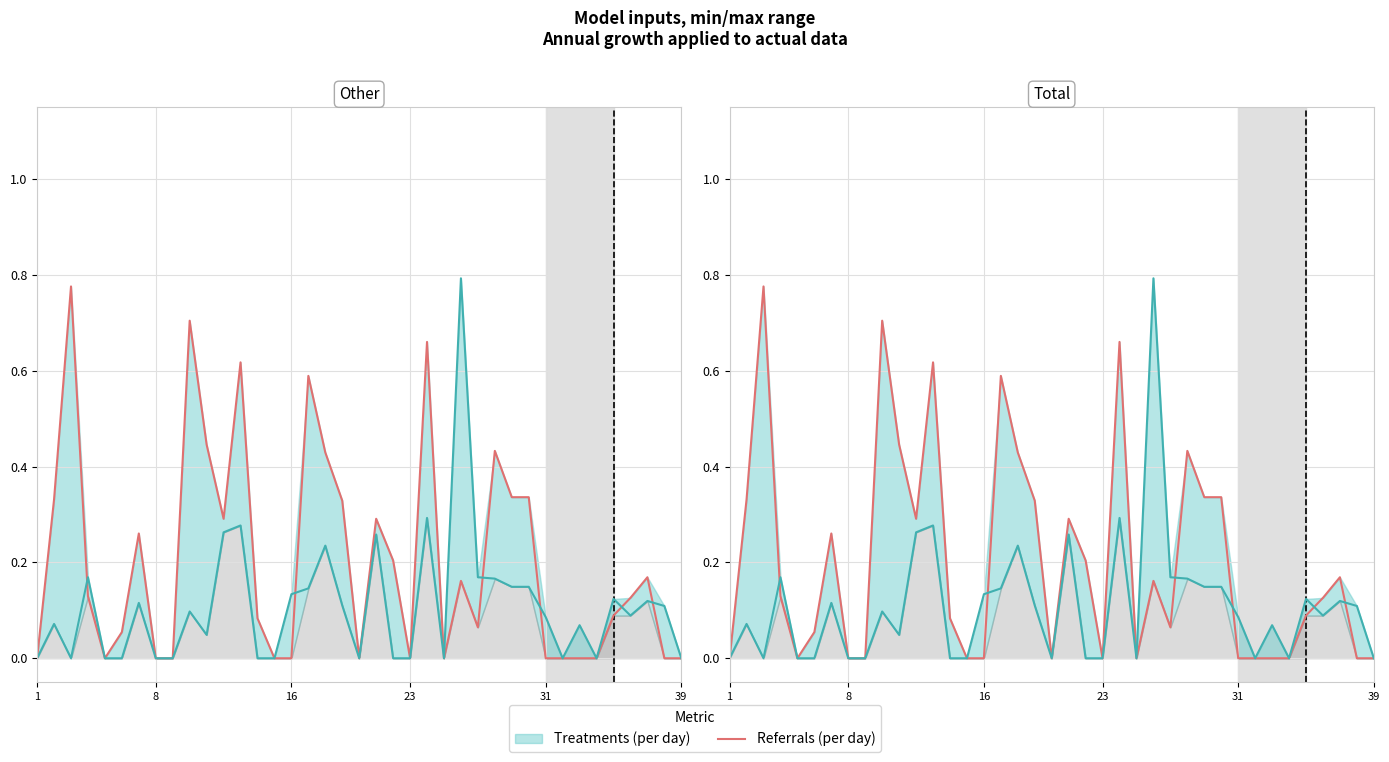

How many values are above zero?

24